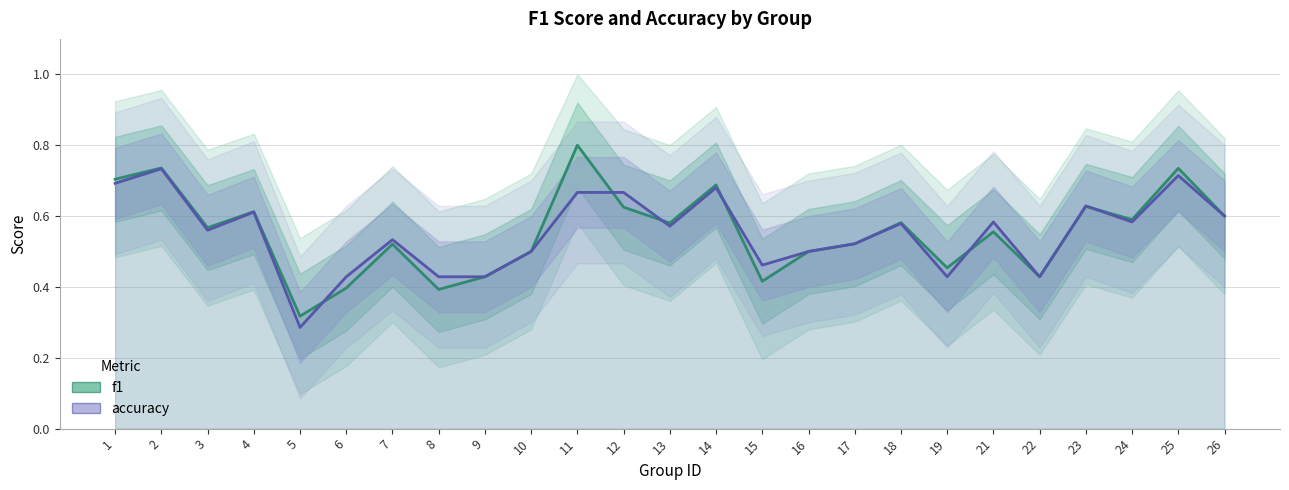

Rank the categories by f1 value from lowest to highest.

5, 8, 6, 15, 9, 22, 19, 10, 16, 7, 17, 21, 3, 13, 18, 24, 26, 4, 12, 23, 14, 1, 25, 2, 11